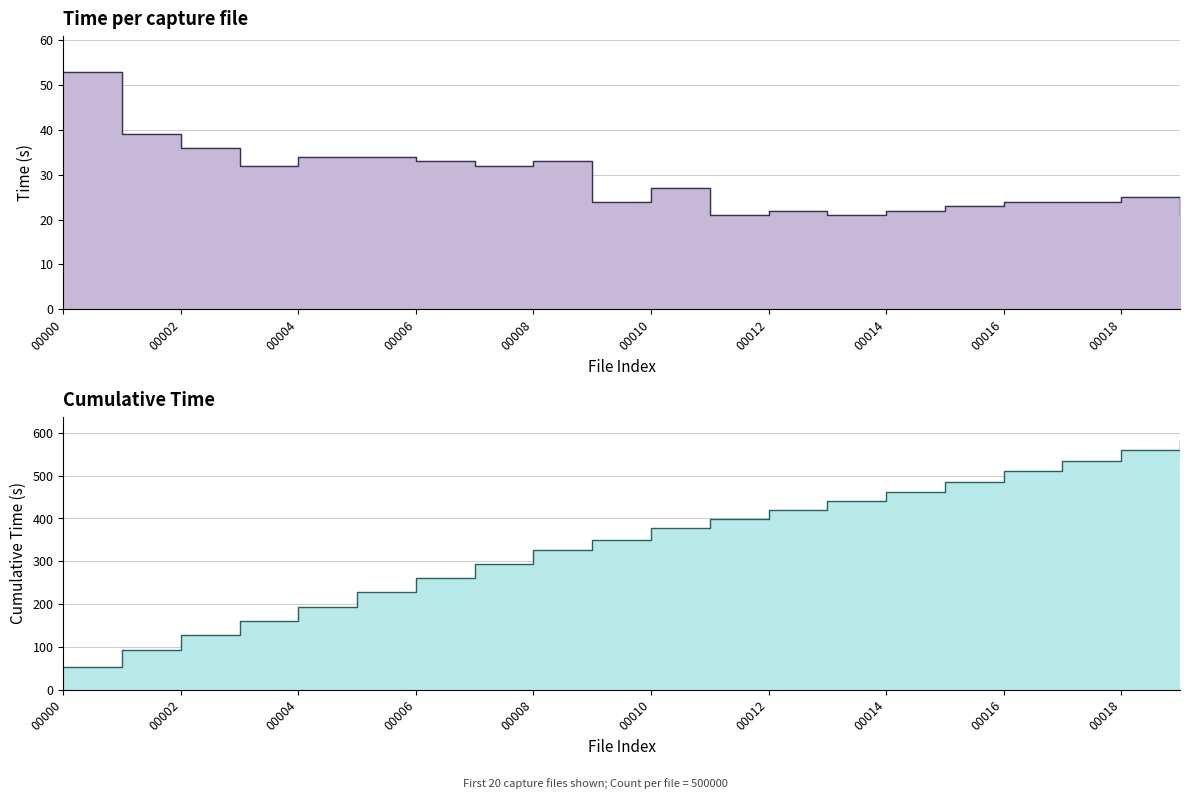

At which label does the data first exceed 27?

00000